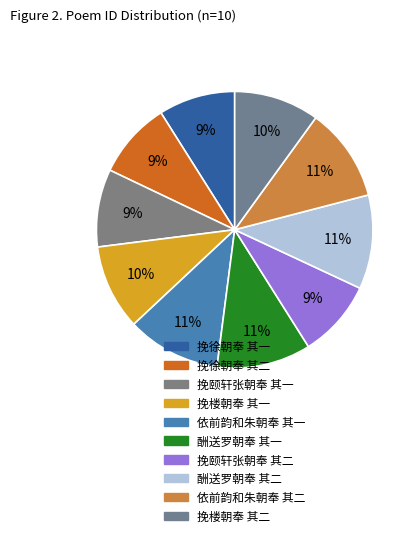

To the nearest percent, what percentage of the pie is 酬送罗朝奉 其二?

11%